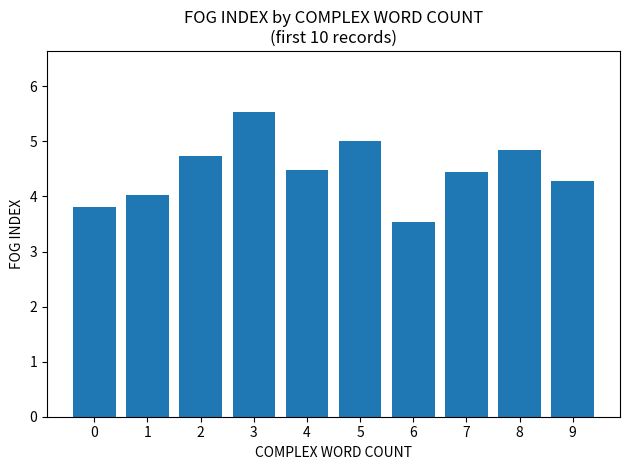

Is it true that the value at 2 is 4.7?

True